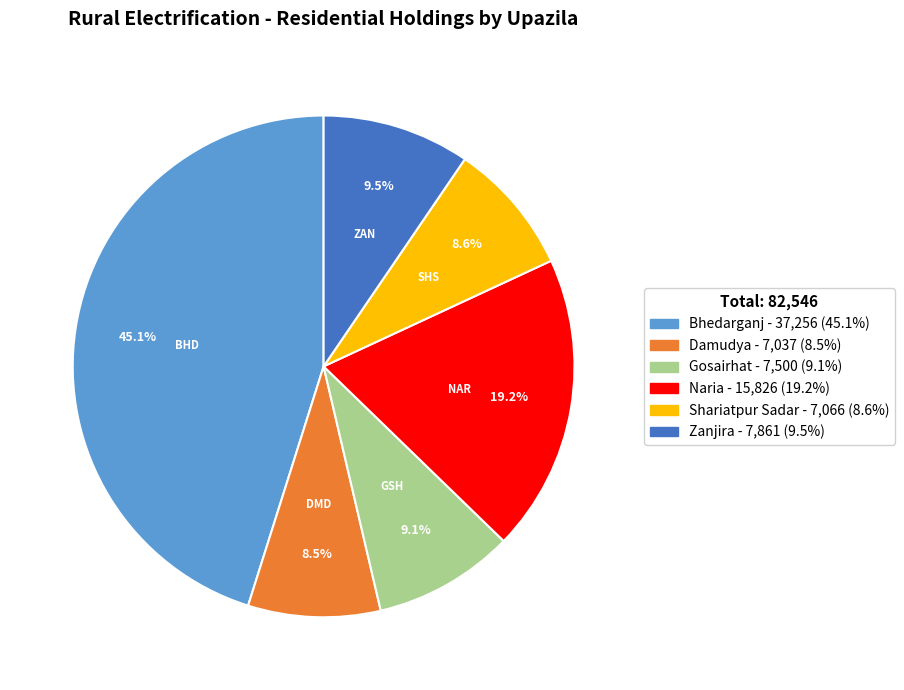

Approximately how many times larger is the value at Shariatpur Sadar compared to Naria?

0.4